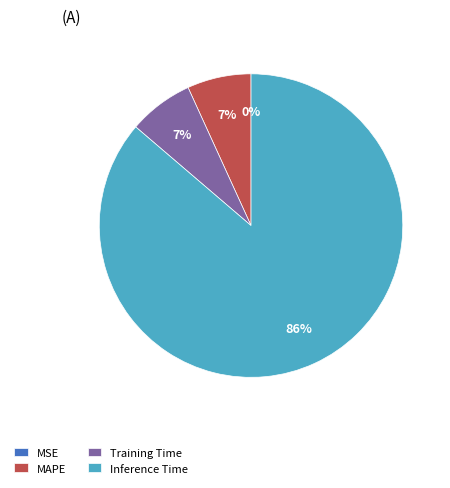

To the nearest percent, what percentage of the pie is Inference Time?

86%